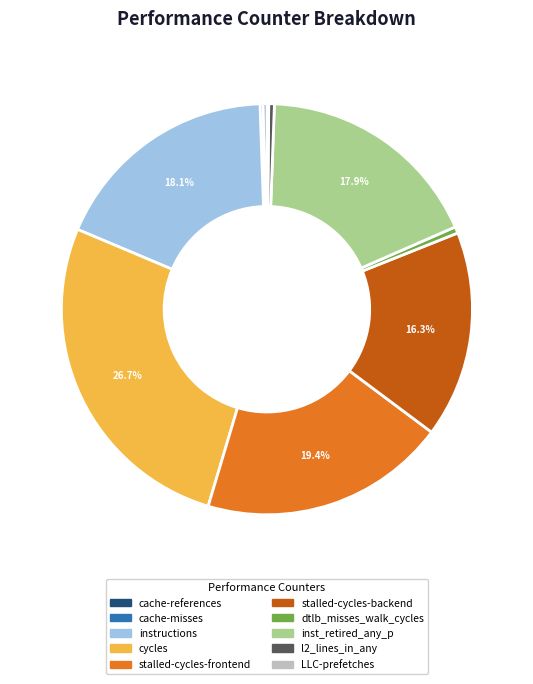

What portion of the pie excludes stalled-cycles-backend?

83.7%